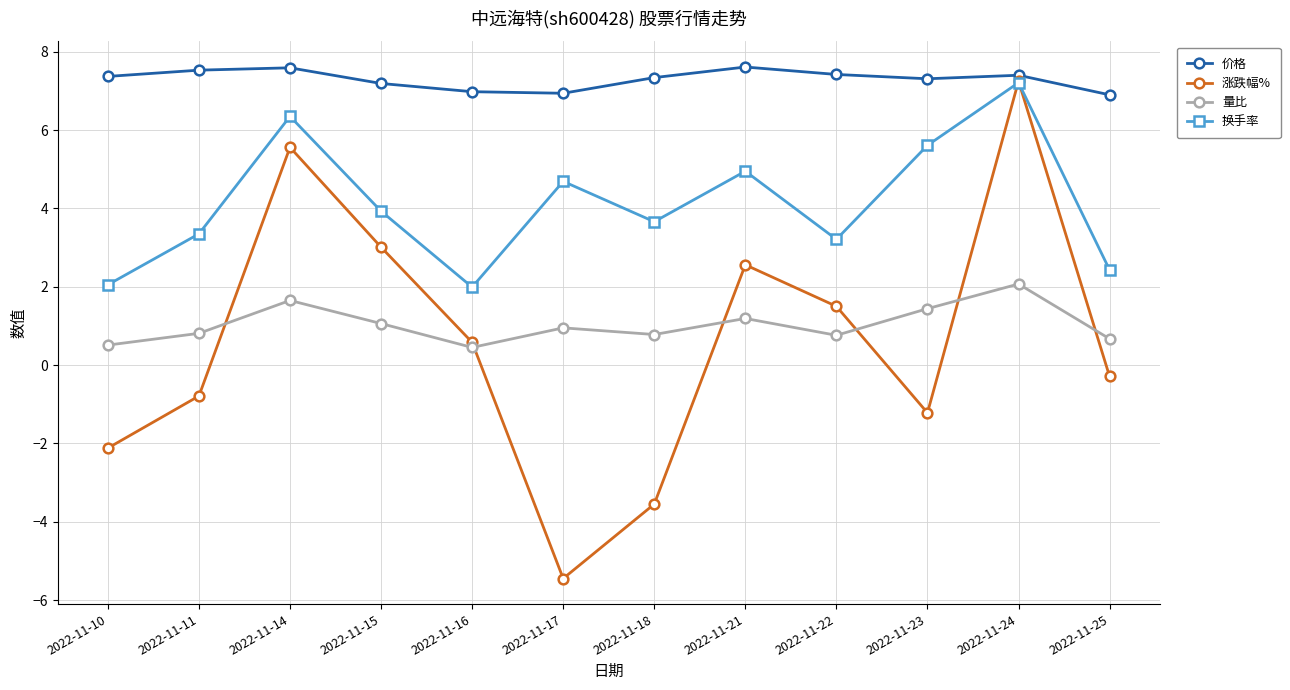

Where does the 涨跌幅% series first go above 0?

2022-11-14